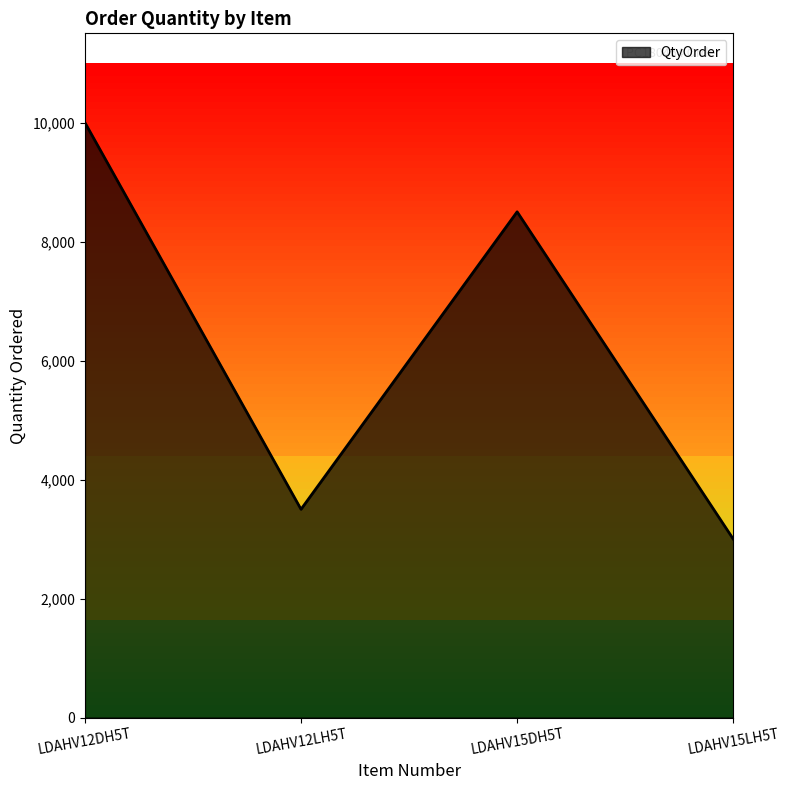

What is the average value?

6250